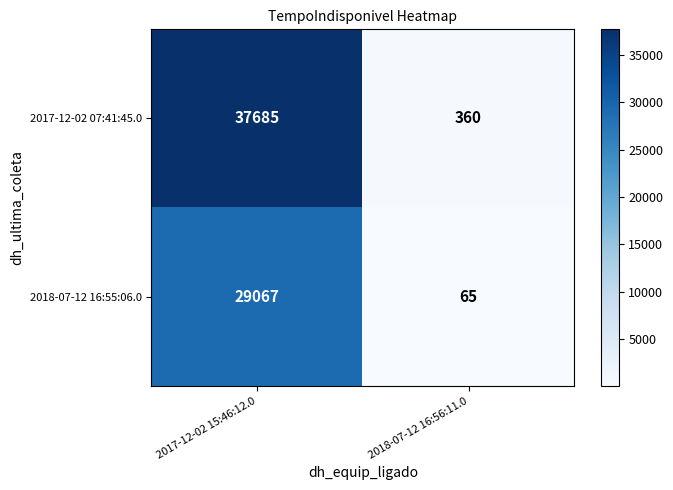

Which category has the lowest value across all series?

2018-07-12 16:56:11.0